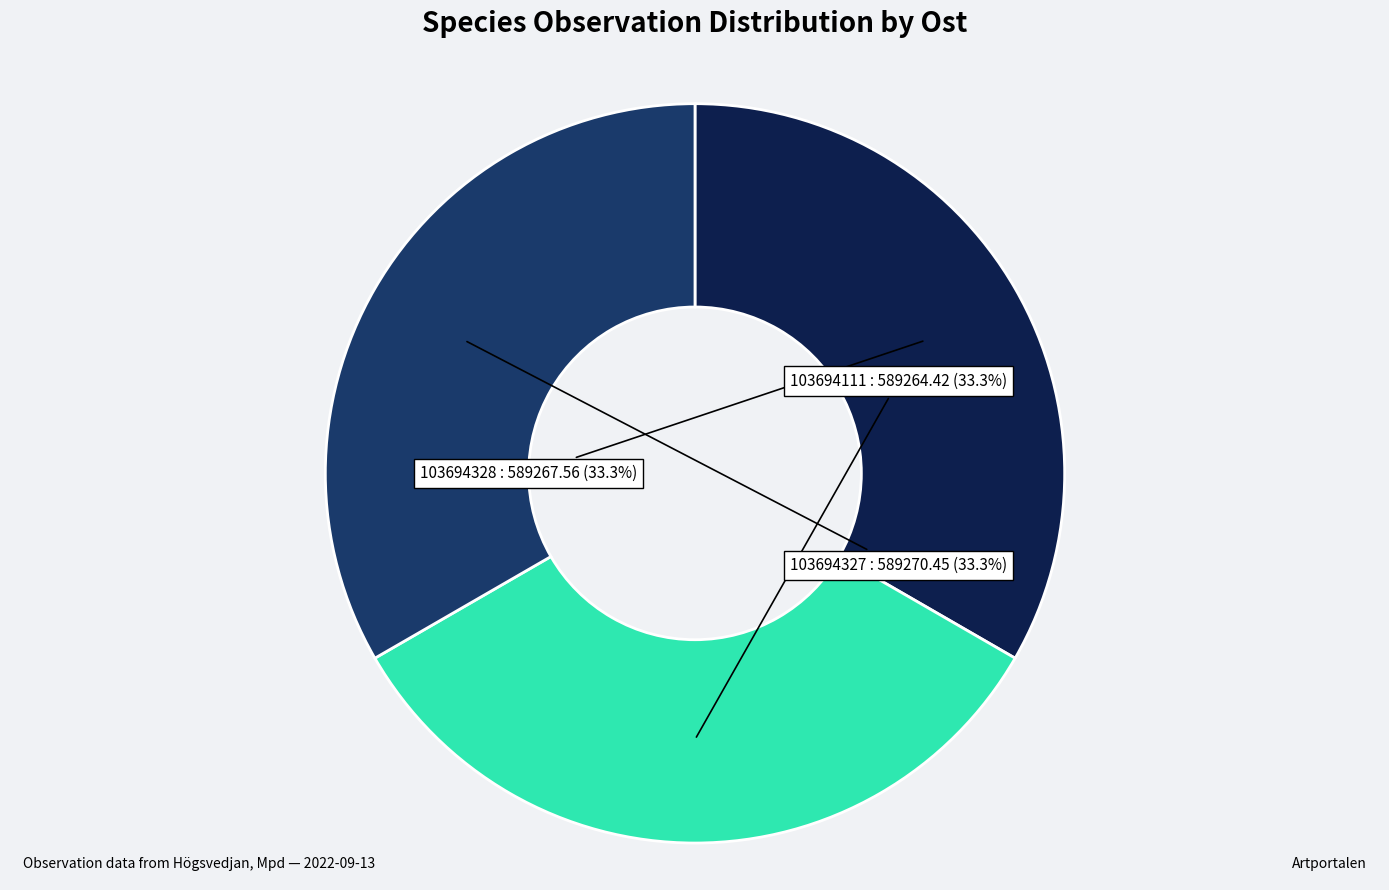

Approximately how many times larger is the value at 103694111 compared to 103694327?

1.0